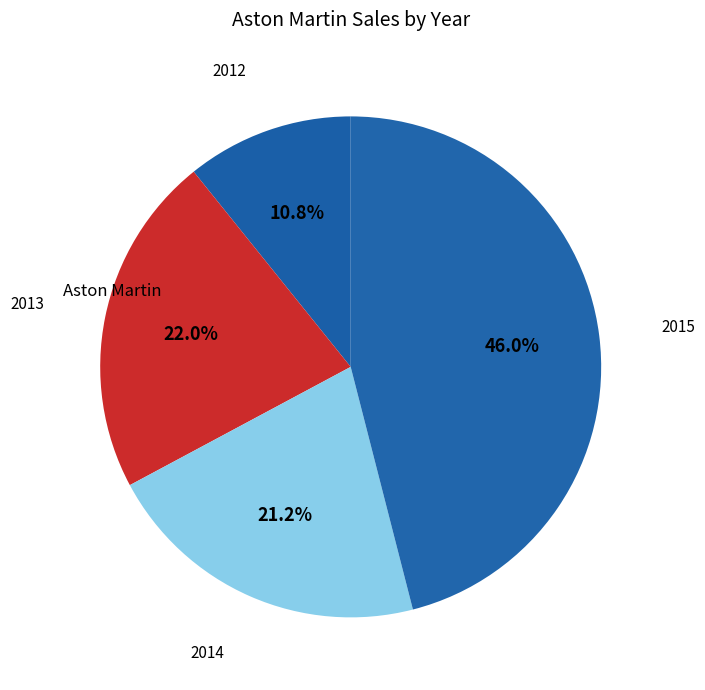

Is there a majority slice in this chart?

No